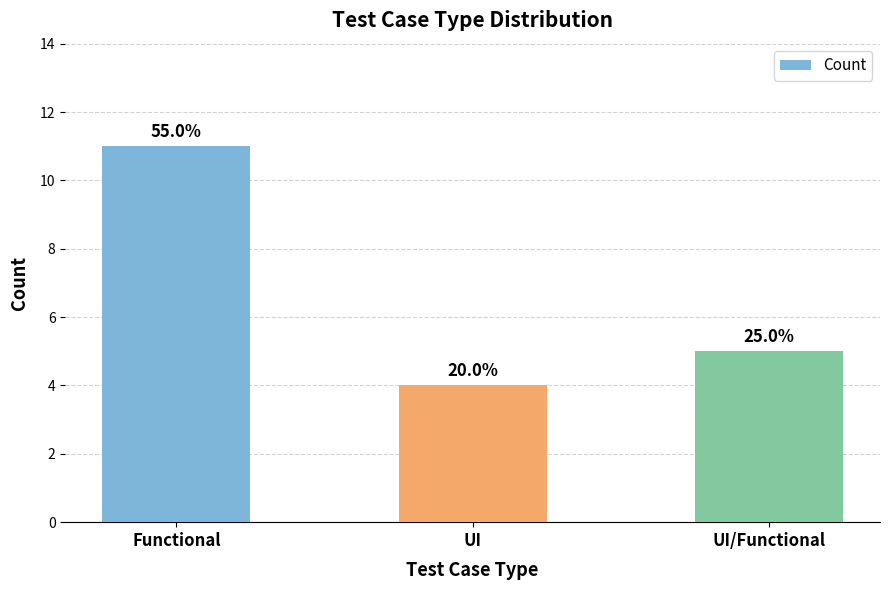

Does the chart contain any negative values?

No